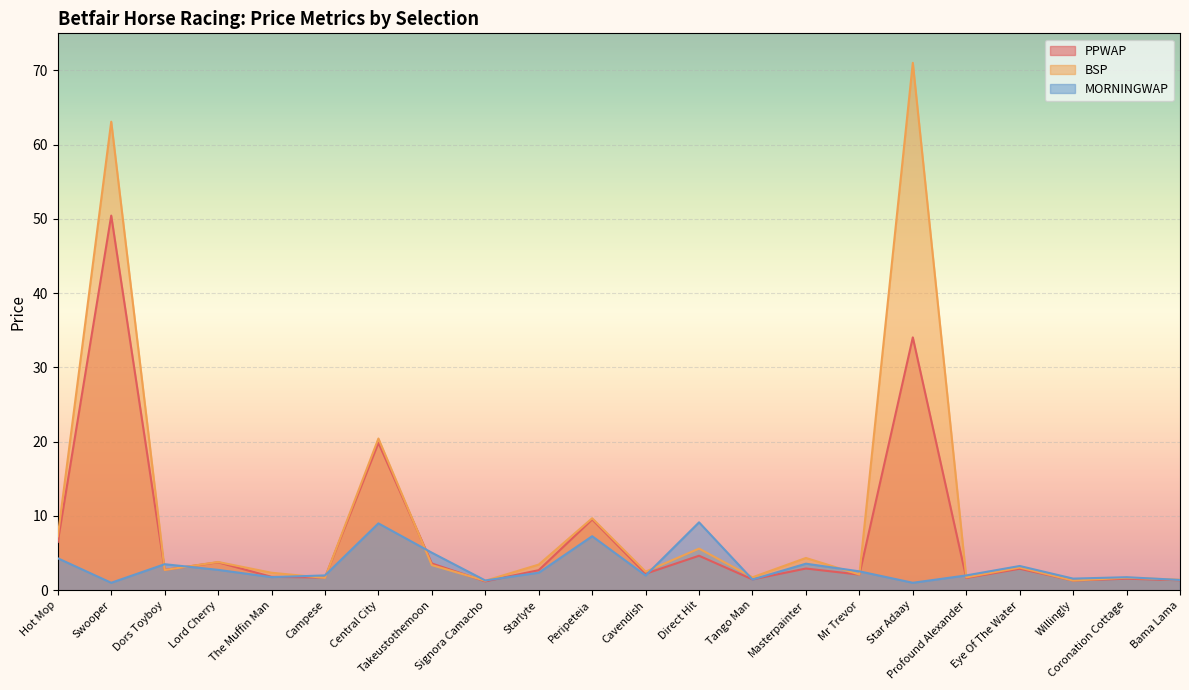

What is the sum of all MORNINGWAP values?

69.9